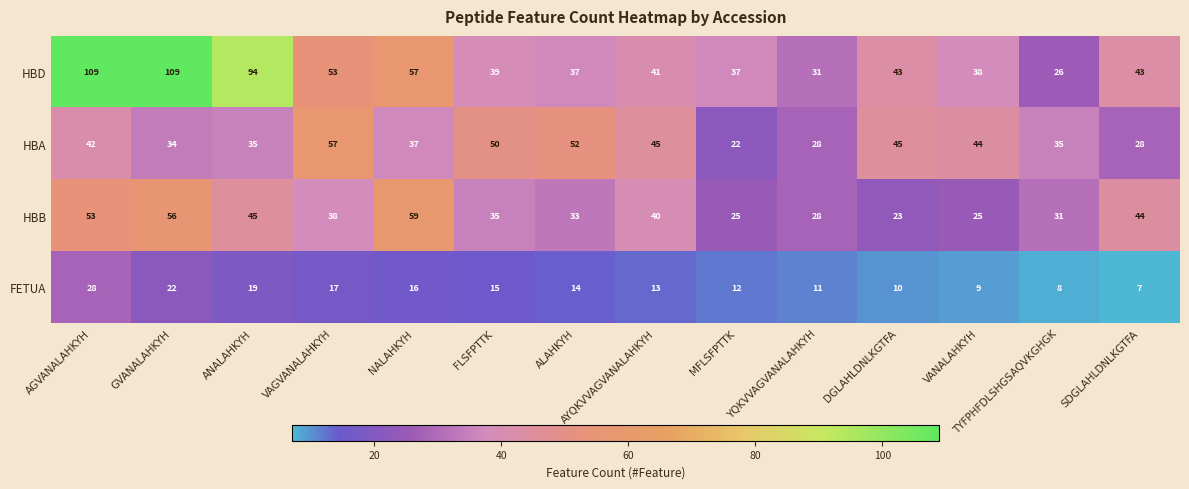

What is the difference between the HBA values at NALAHKYH and VANALAHKYH?

7